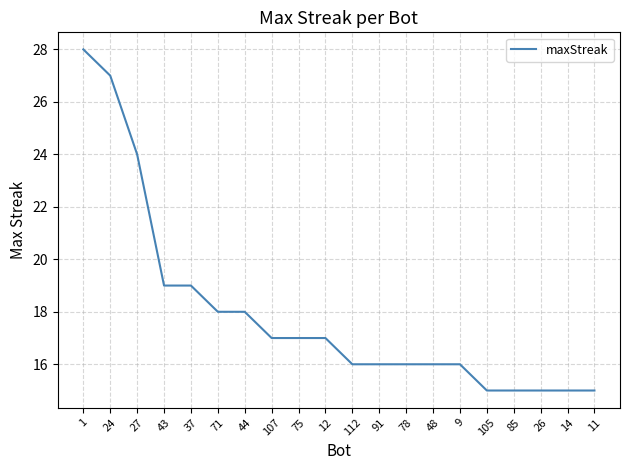

Which has a higher value, 9 or 11?

9